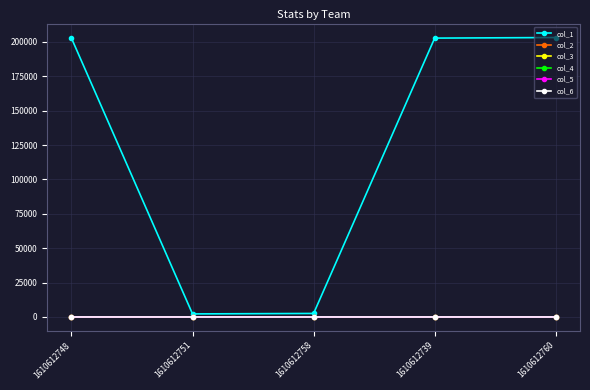

What is the greatest value displayed?

203138.0